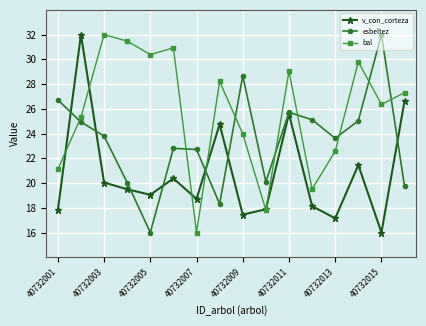

What is the value of the v_con_corteza point at the 12th from the left?

18.1